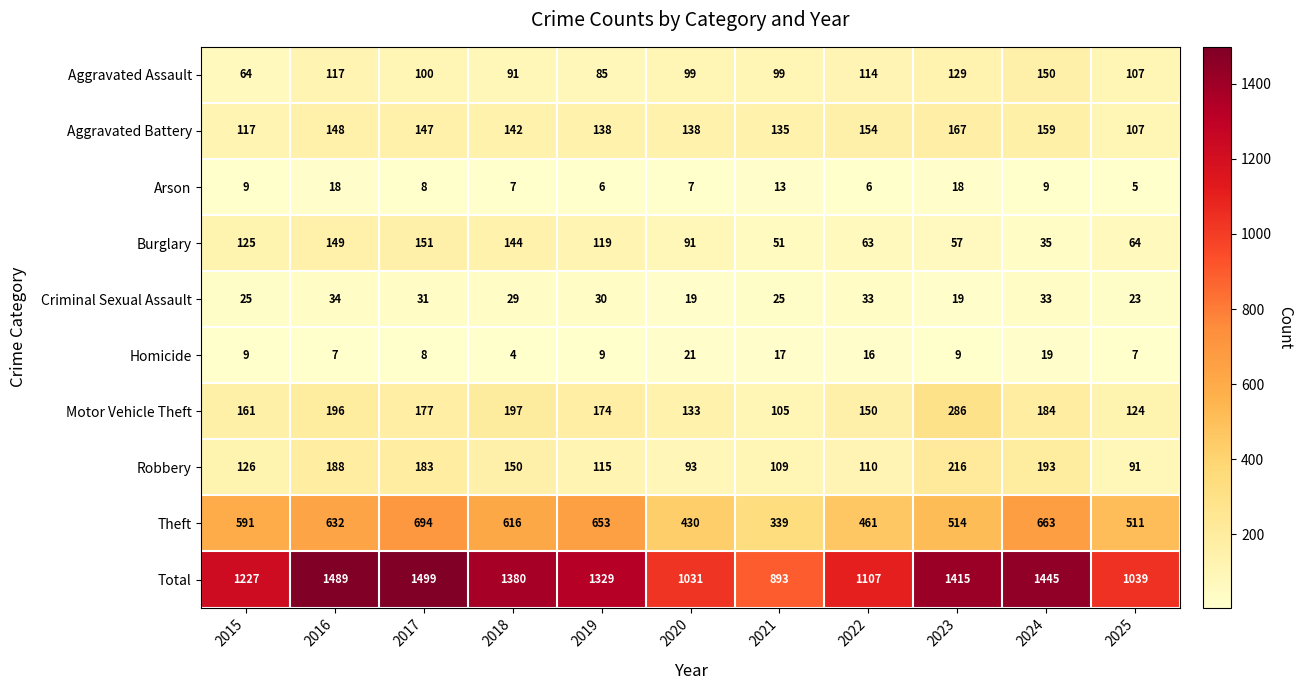

At which label is Robbery closest to 153?

2018